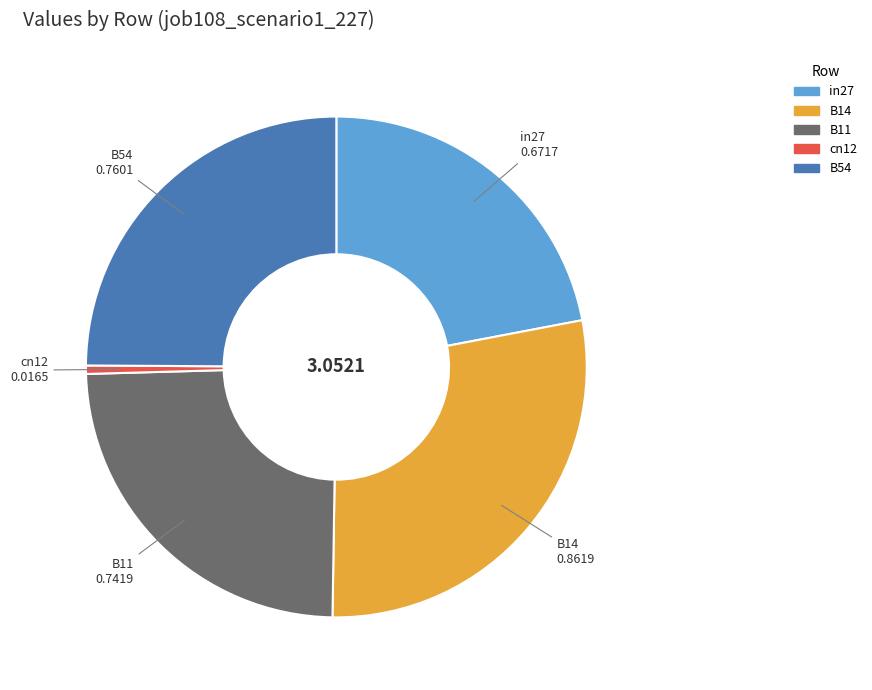

How many slices are in this pie chart?

5